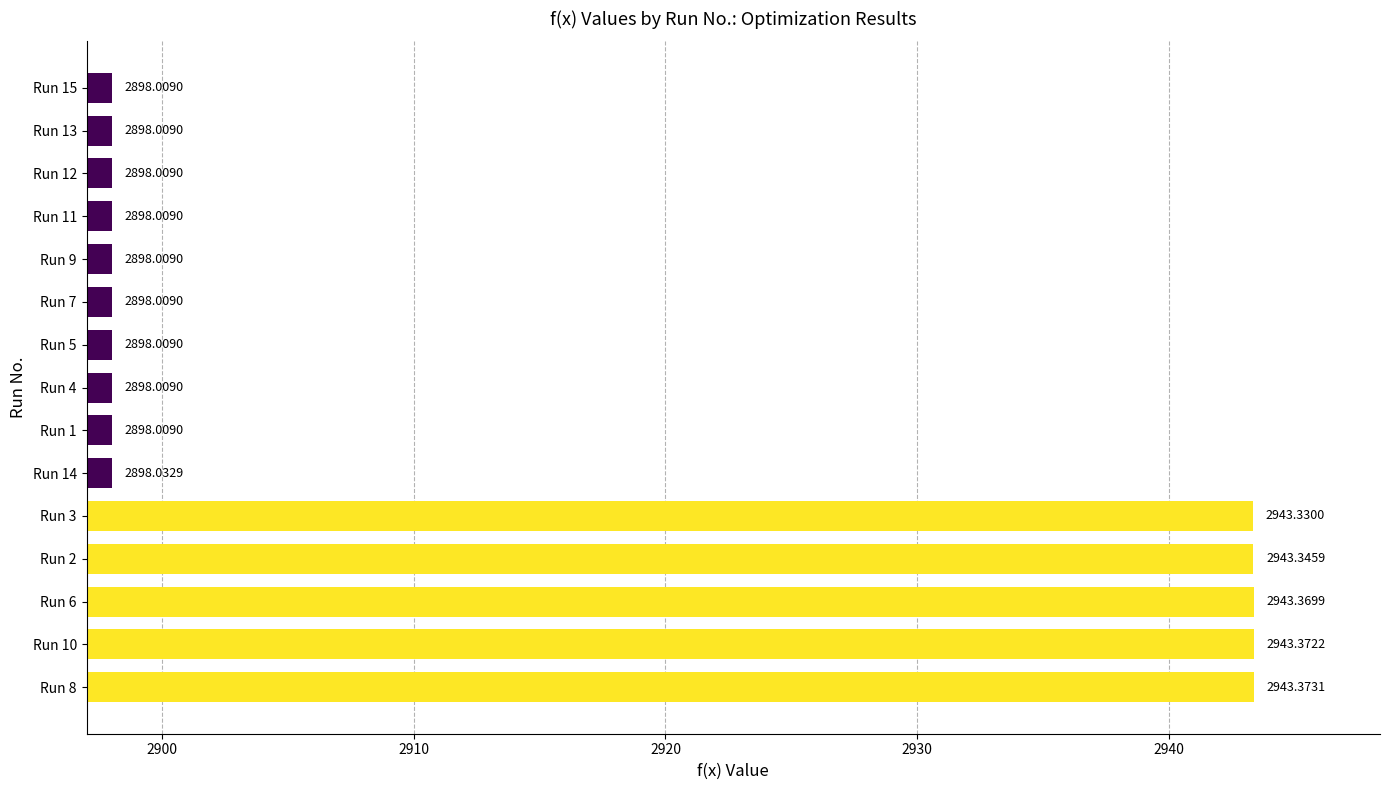

What is the difference between the maximum and minimum values?

45.4